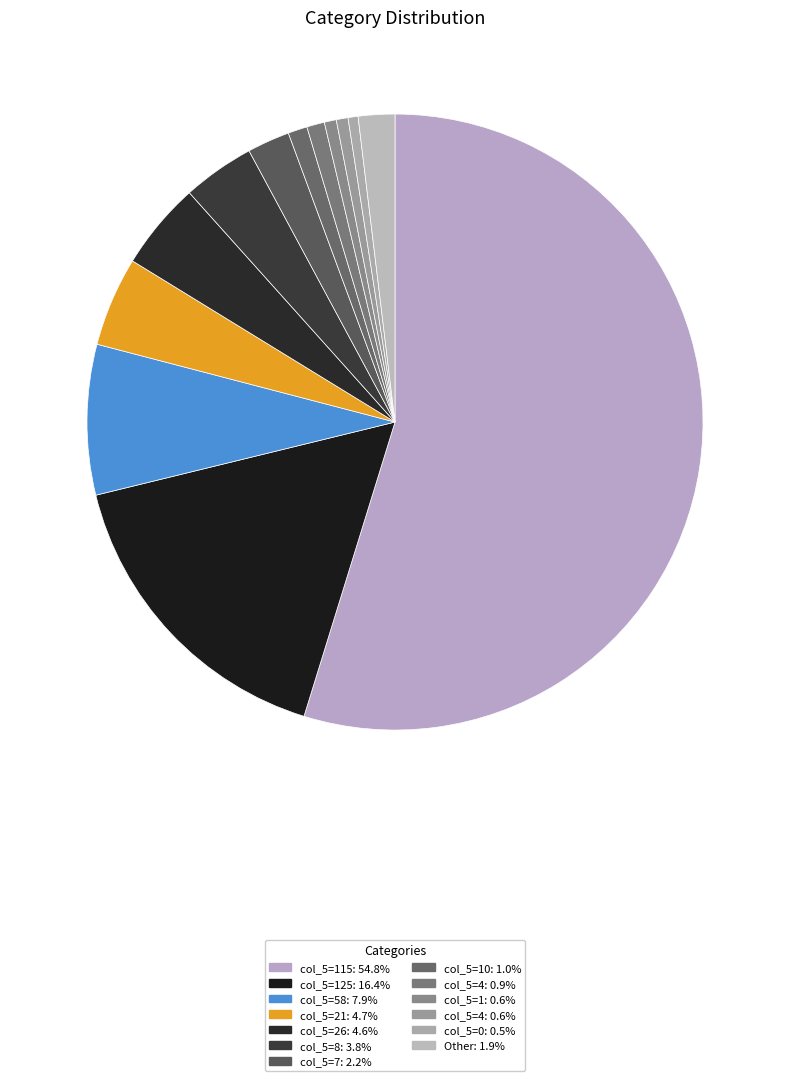

Count the number of slices in the pie.

13